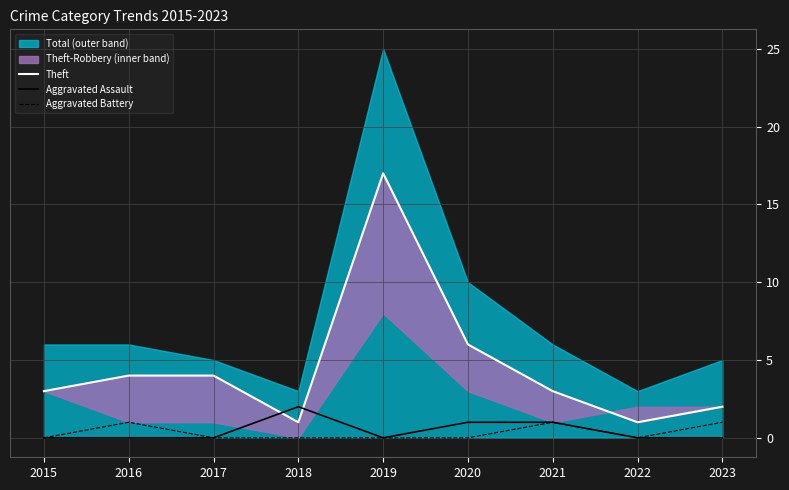

The value of Aggravated Assault at 2017 is -1. True or false?

False